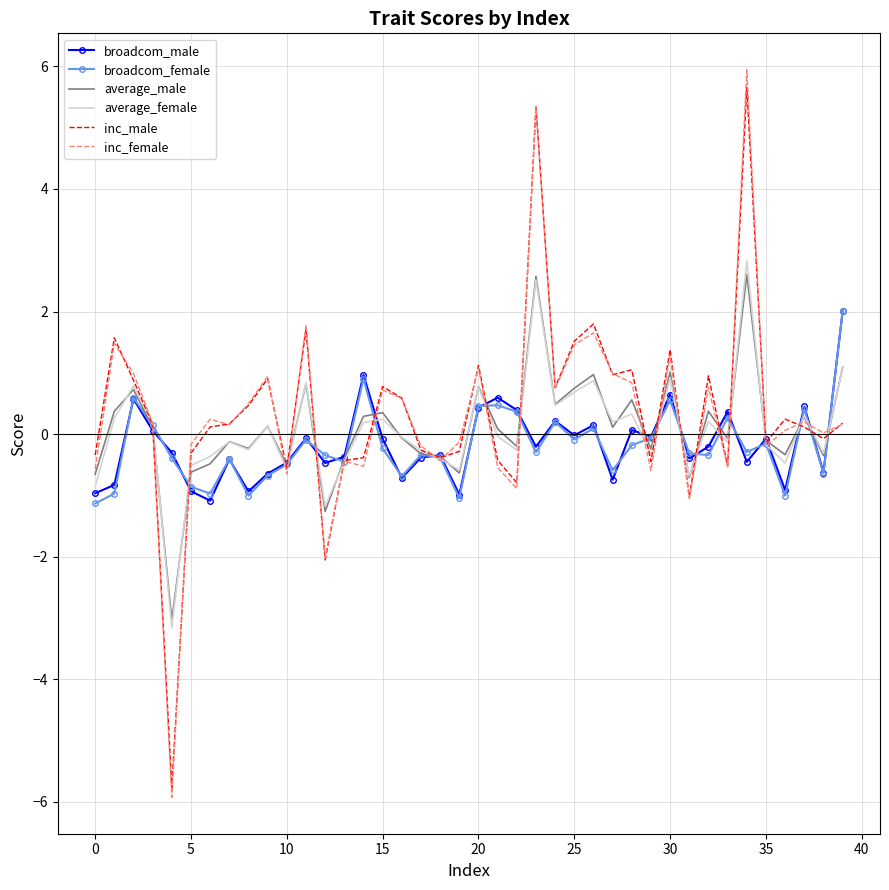

Which series has the widest spread of values?

inc_female